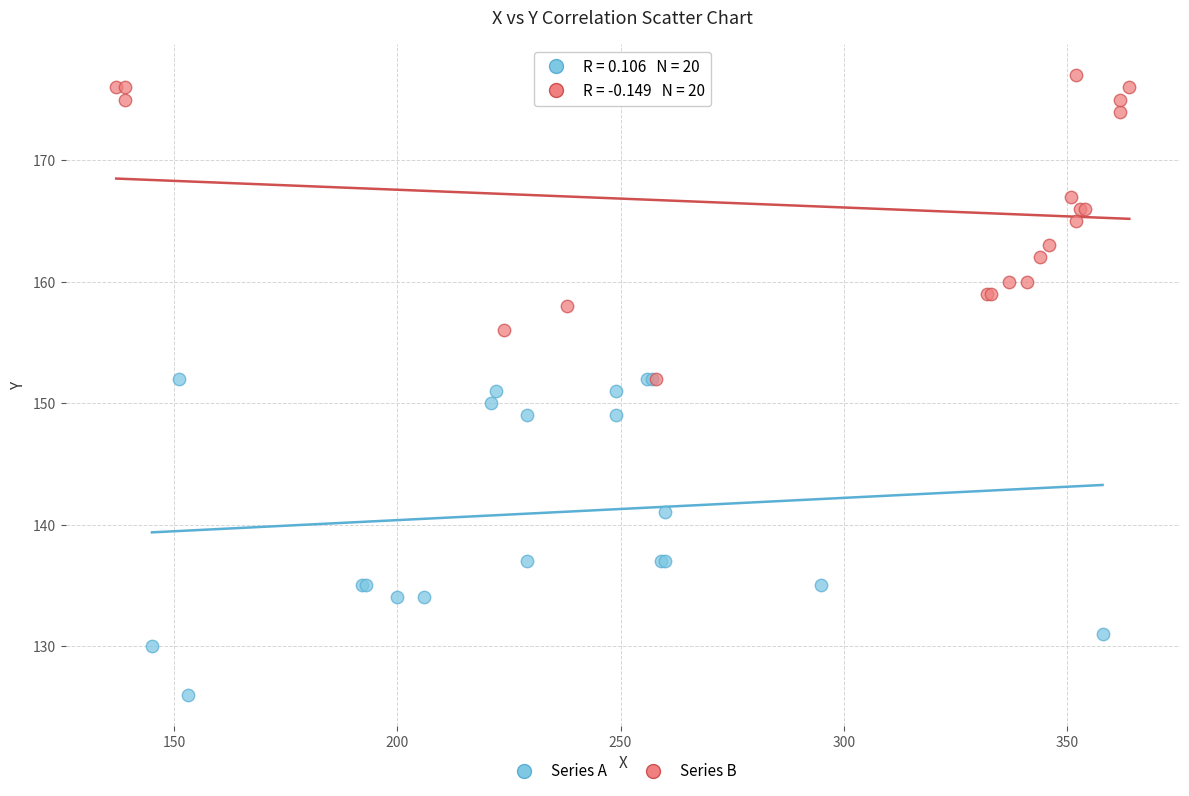

Which series reaches the minimum Y coordinate?

Series A